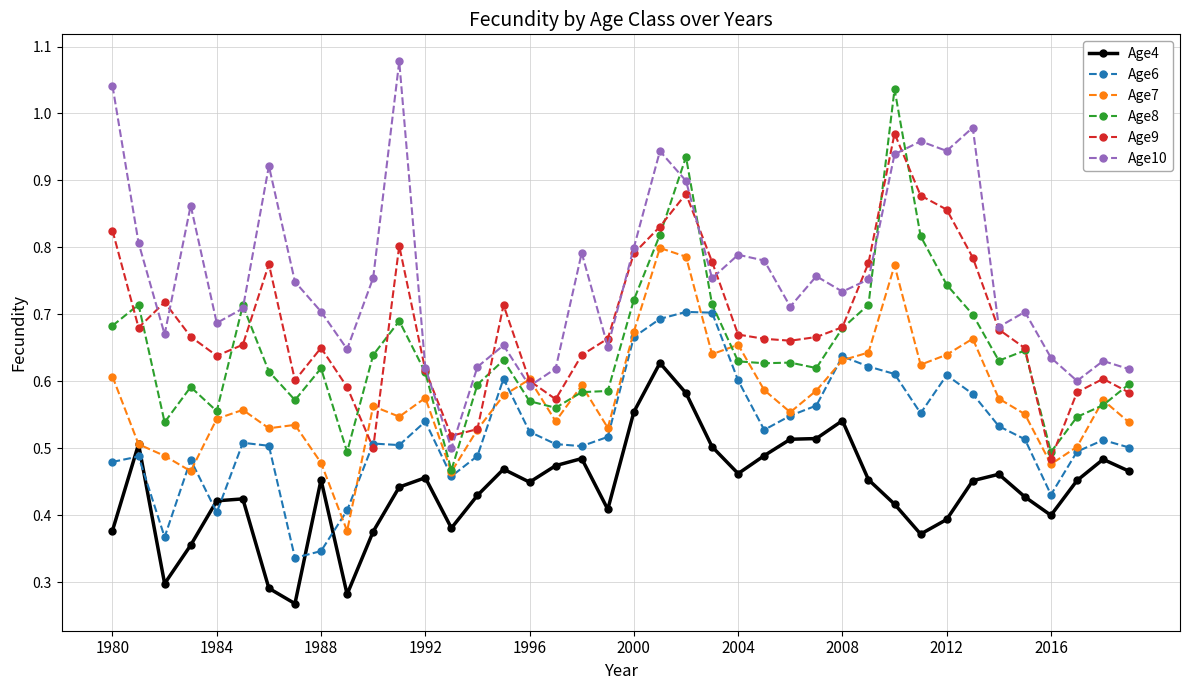

Is this an area chart (filled region under the line)?

No